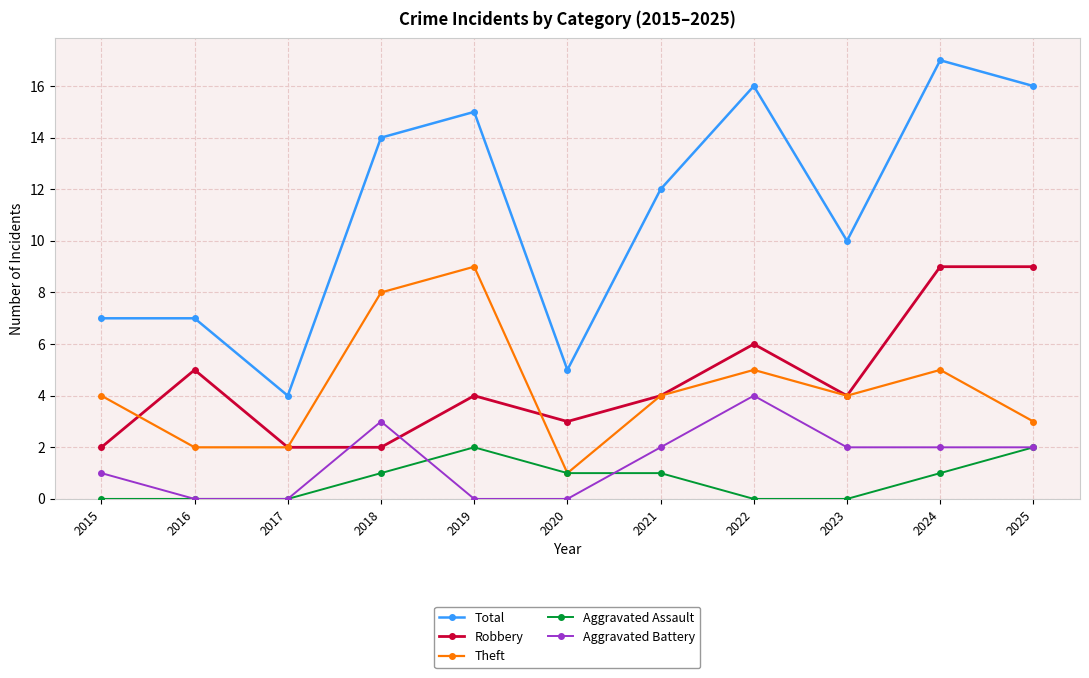

Rank the series at 2022 from lowest to highest value.

Aggravated Assault, Aggravated Battery, Theft, Robbery, Total